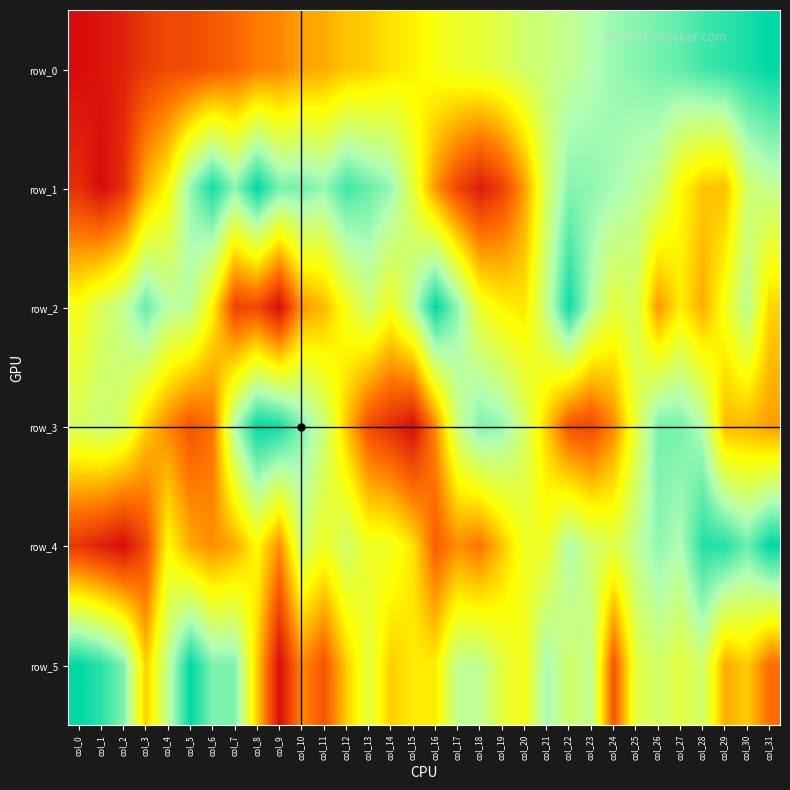

At how many categories does at least one series exceed 0?

32